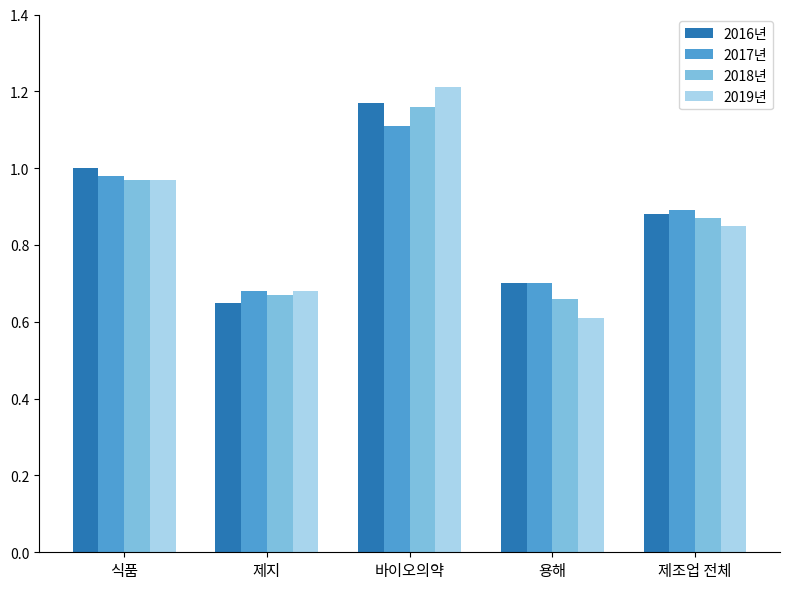

At which category does the chart reach its peak across all series?

바이오의약